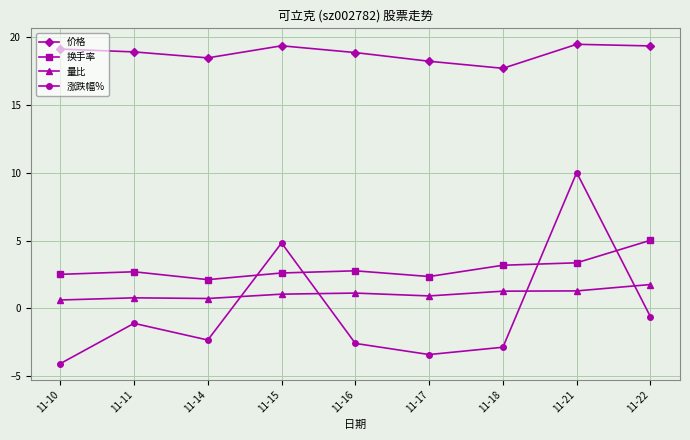

How many times do 换手率 and 涨跌幅% cross each other?

4